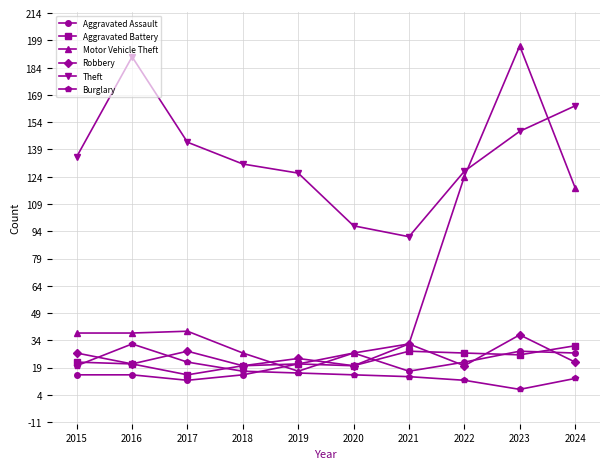

Which category has the lowest value in the Motor Vehicle Theft series?

2019